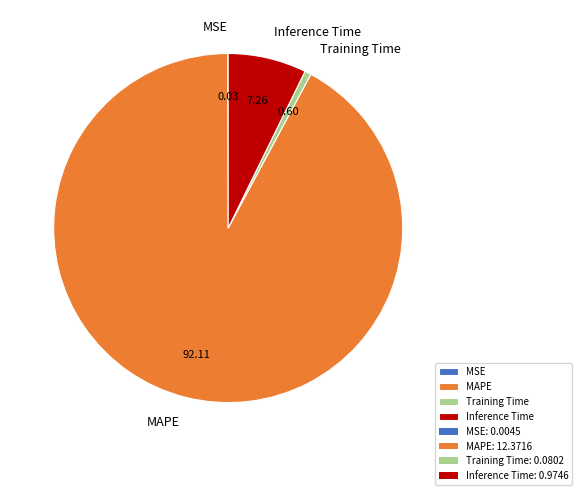

Which has a higher value, Inference Time or MAPE?

MAPE